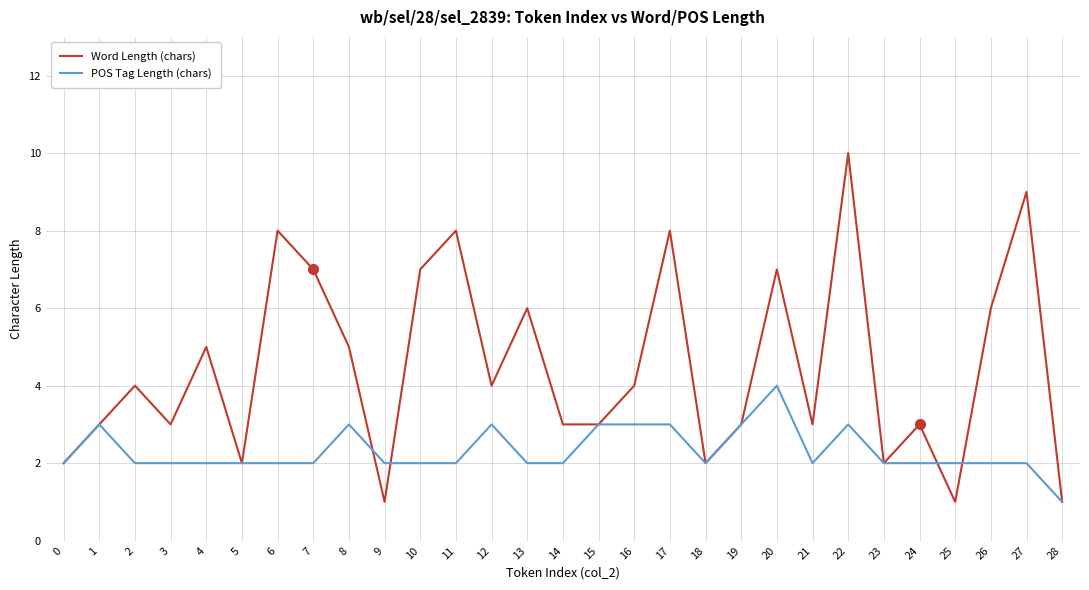

What is the sum of the POS Tag Length (chars) values at 28 and 25?

3